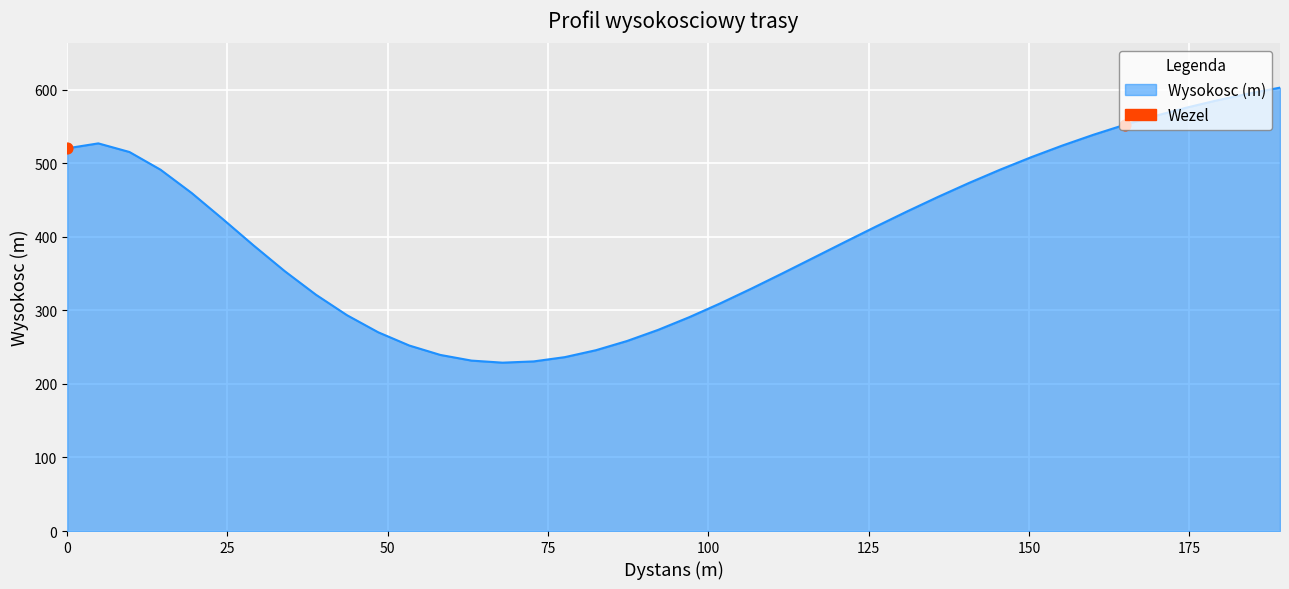

What is the greatest value displayed?

602.7